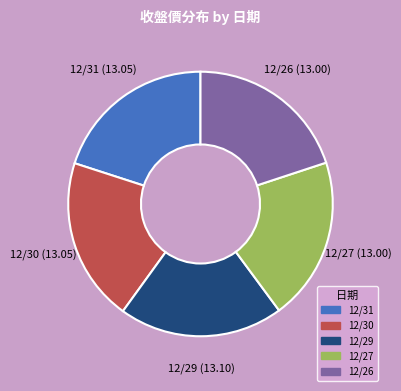

The 12/31 slice represents 34% of the pie. True or false?

False